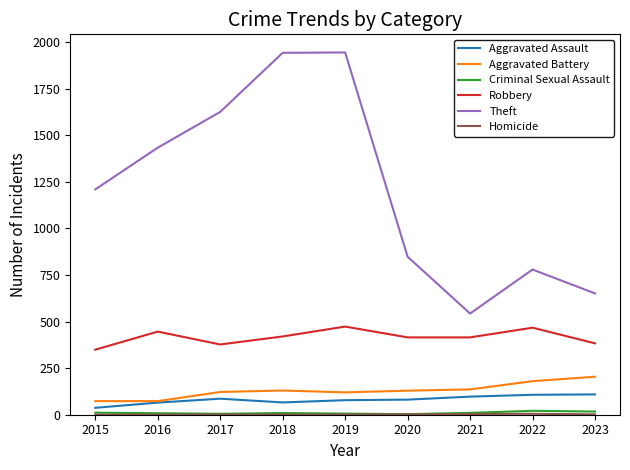

Between 2016 and 2018, which series saw the biggest shift?

Theft